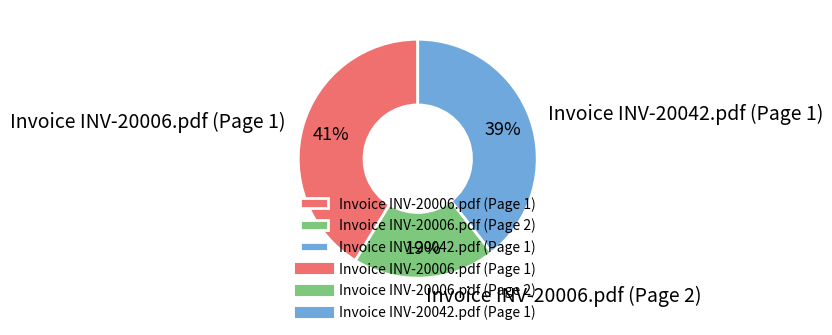

What percentage is the Invoice INV-20006.pdf (Page 2) slice, to the nearest percent?

19%